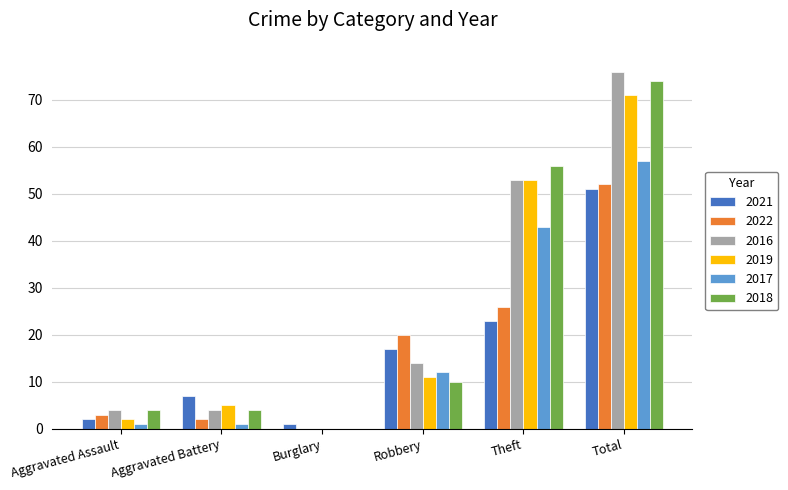

True or false: 2018 has a value of 97 at Theft.

False